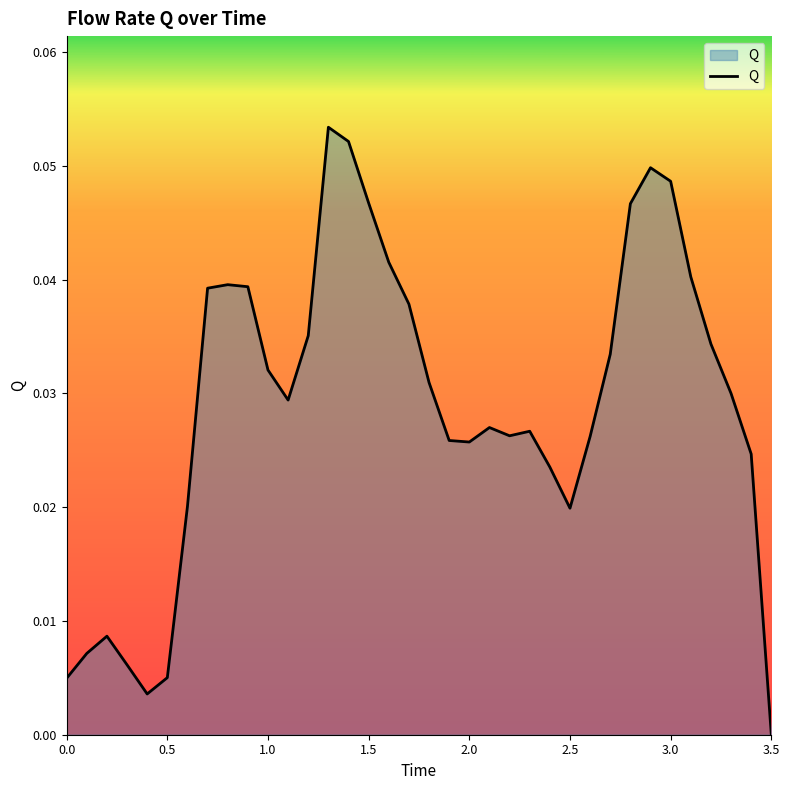

Reading left to right, list all the values displayed in this chart.

0.0	0.0	0.0	0.0	0.0	0.0	0.0	0.0	0.0	0.0	0.0	0.0	0.0	0.1	0.1	0.0	0.0	0.0	0.0	0.0	0.0	0.0	0.0	0.0	0.0	0.0	0.0	0.0	0.0	0.0	0.0	0.0	0.0	0.0	0.0	0.0